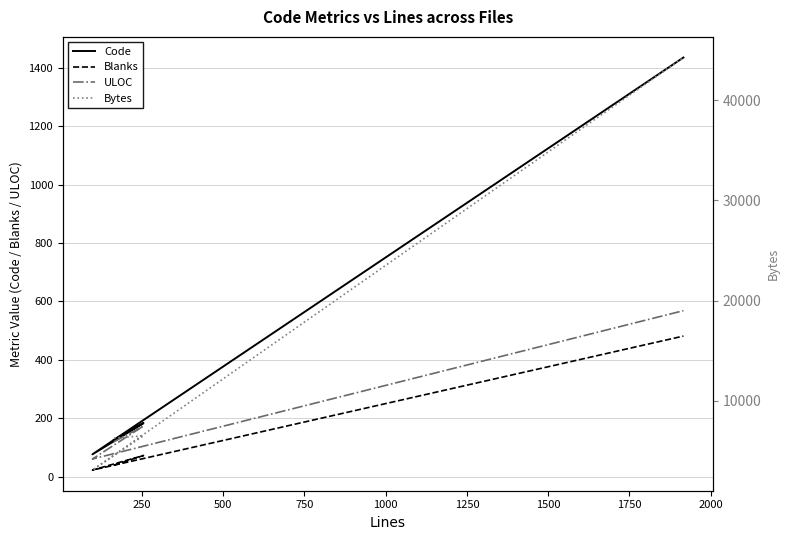

Between 250 and 750, which is larger?

750